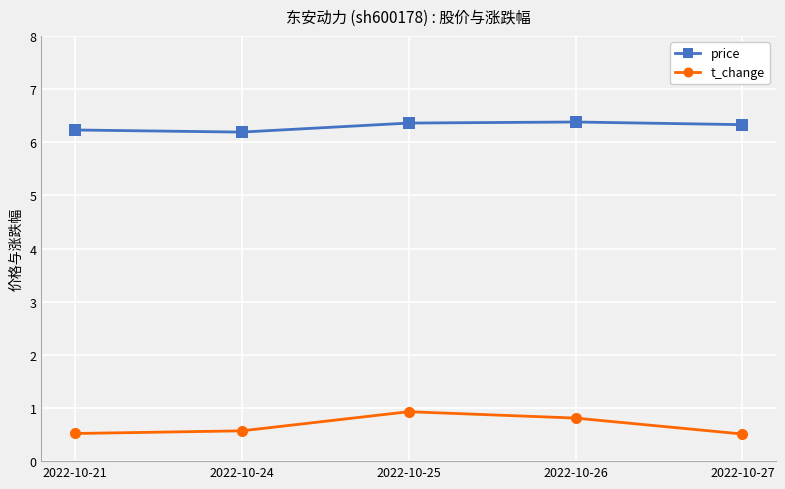

Is the value of t_change at 2022-10-21 greater than the value of price at 2022-10-26?

No